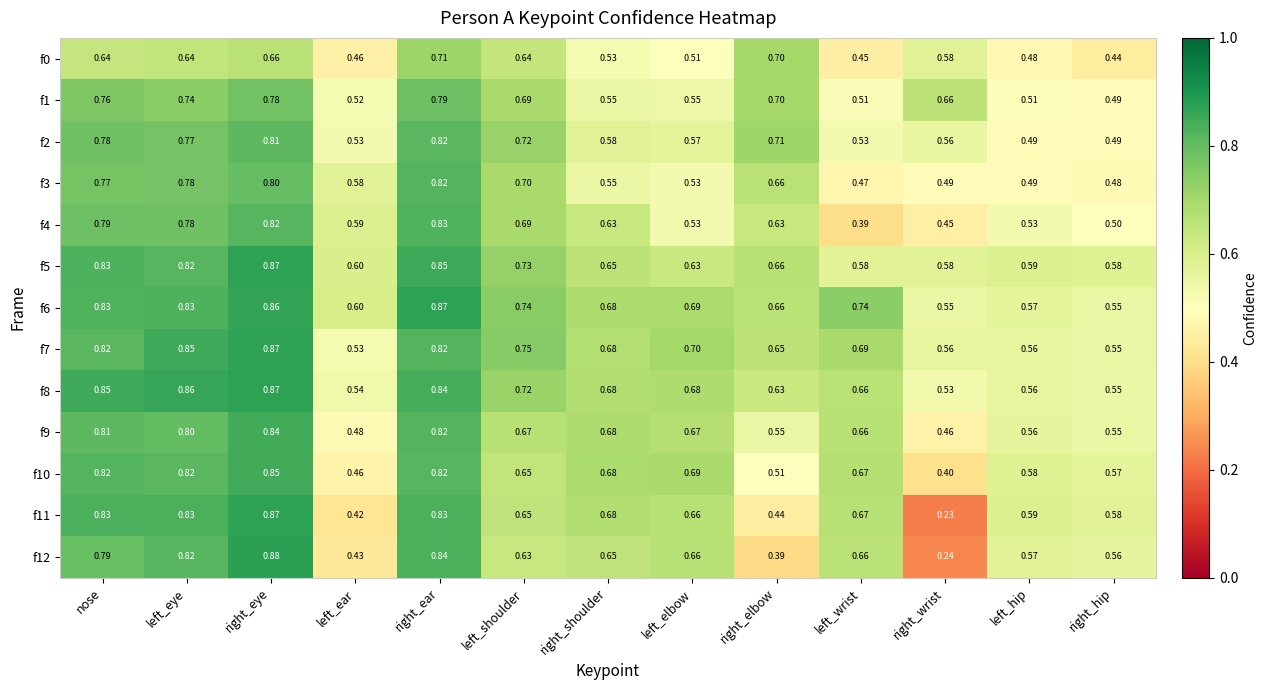

Is the value of f3 at left_elbow greater than the value of f7 at right_ear?

No